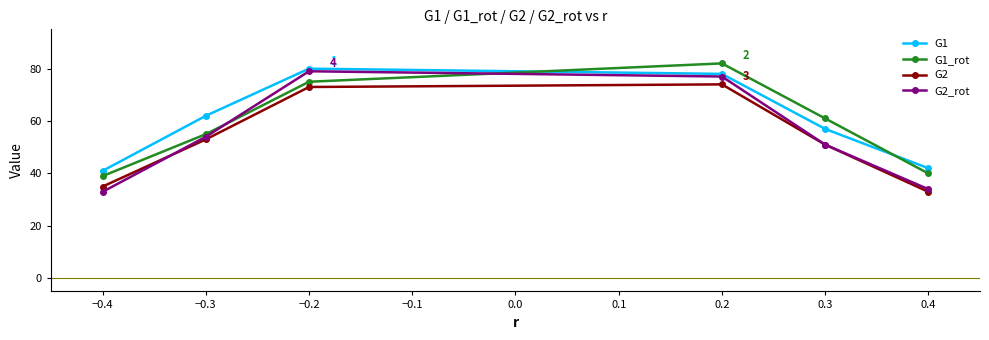

Reading left to right, list all the values displayed in this chart.

G1: 41	62	80	78	57	42
G1_rot: 39	55	75	82	61	40
G2: 35	53	73	74	51	33
G2_rot: 33	54	79	77	51	34